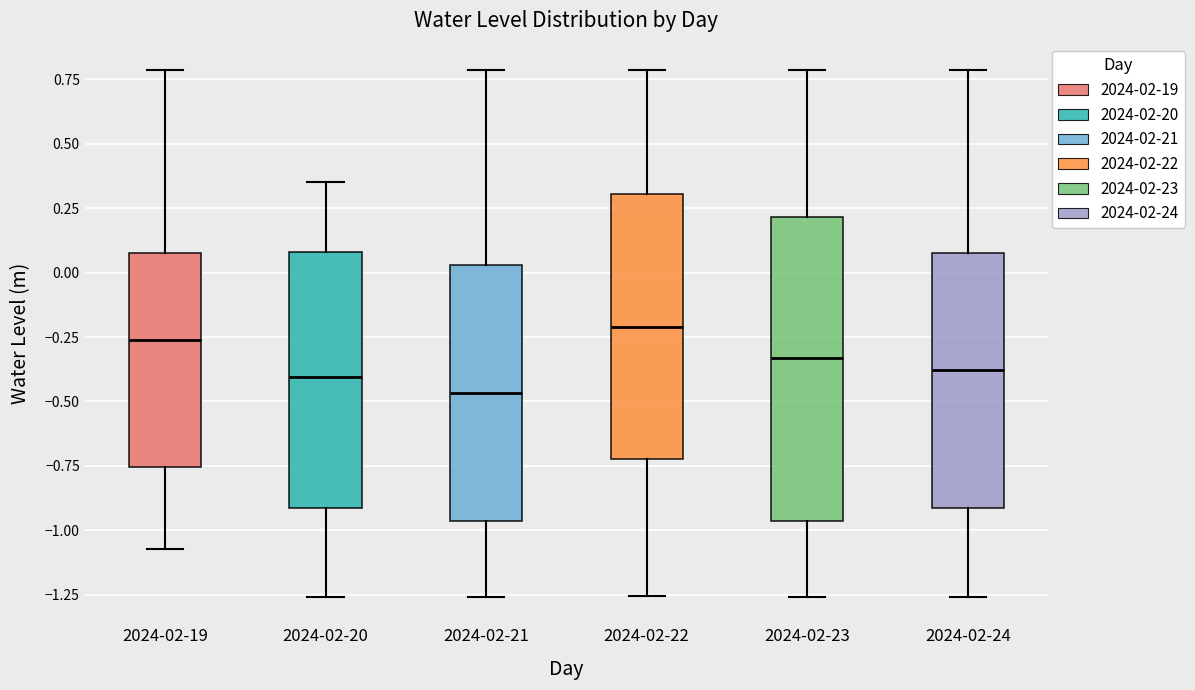

Which box's median line is the highest?

2024-02-22